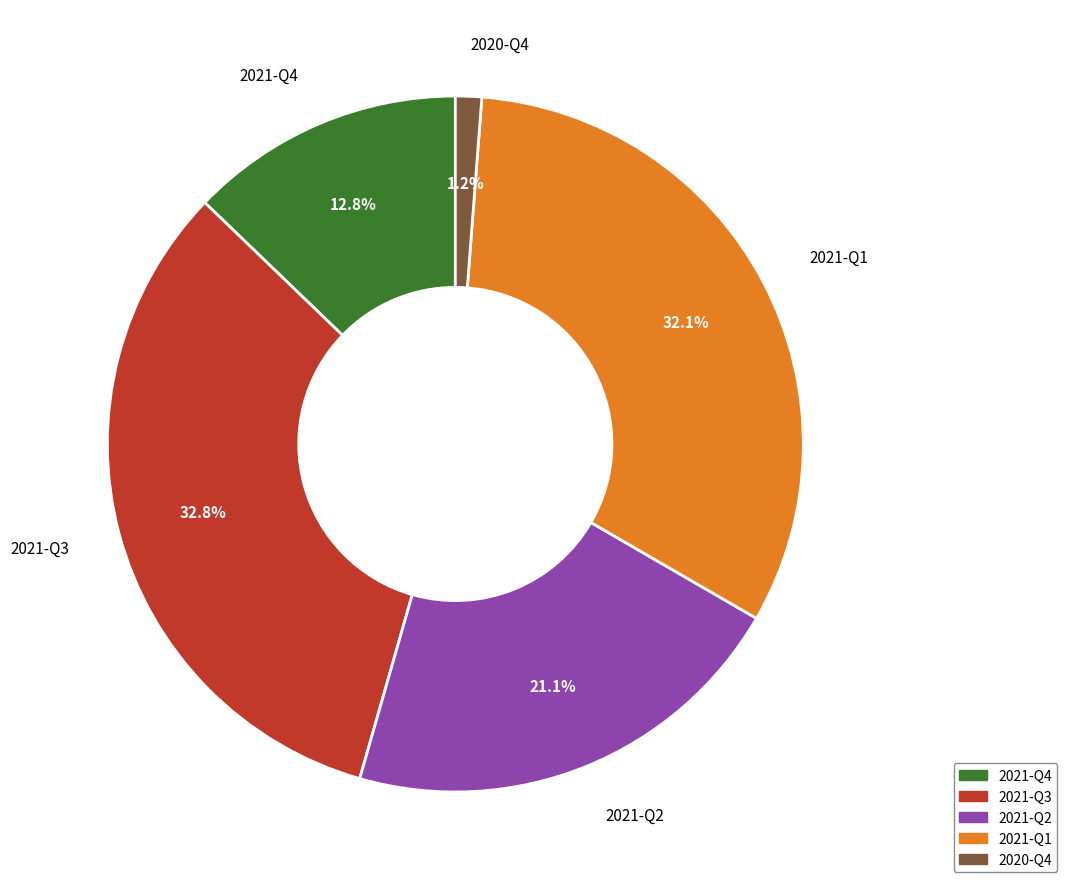

The 2021-Q4 slice represents 13% of the pie. True or false?

True